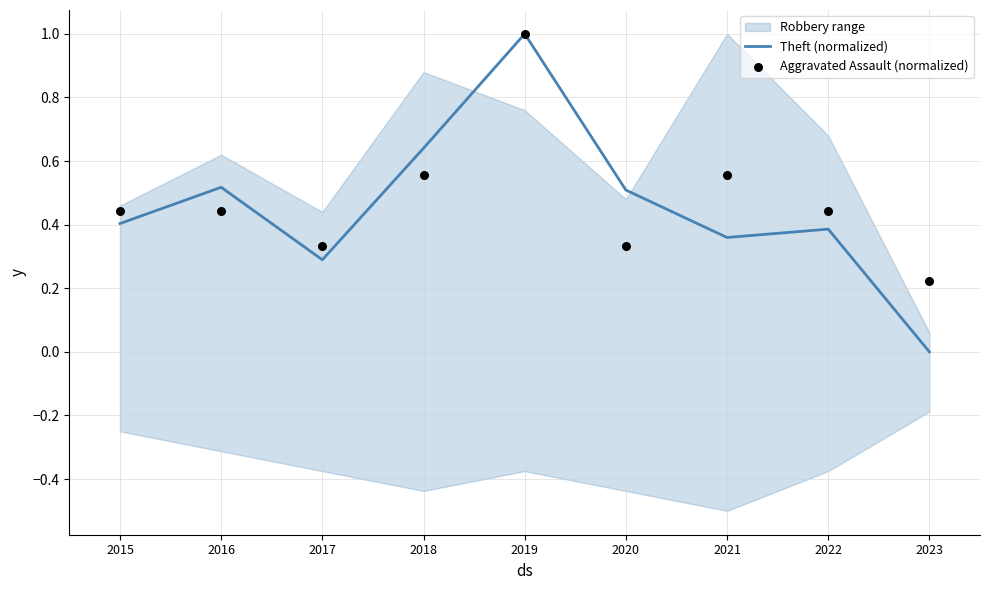

Which series has the widest spread of Y values?

Theft (normalized)